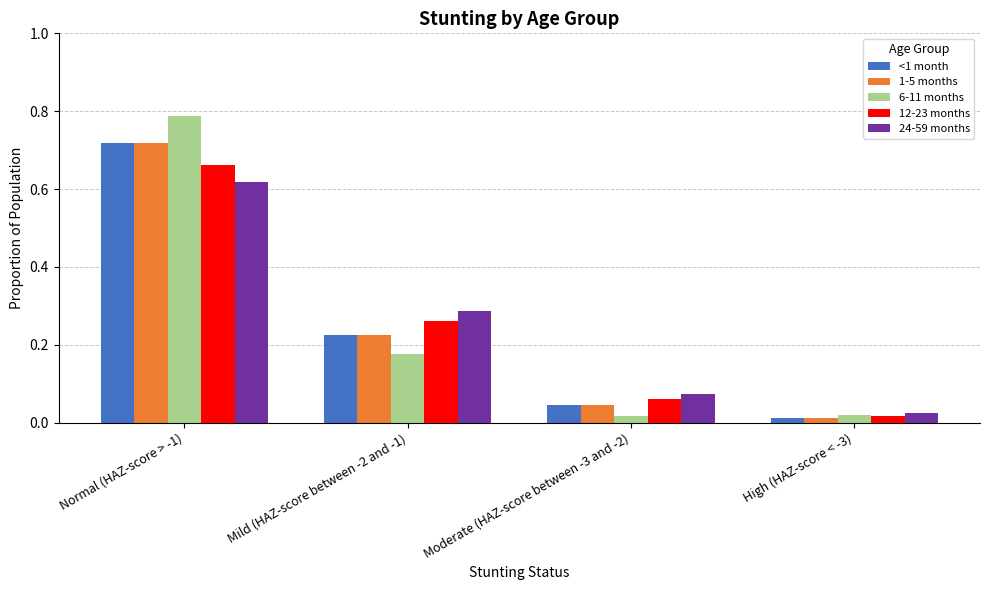

At which label is 24-59 months closest to 0?

High (HAZ-score < -3)